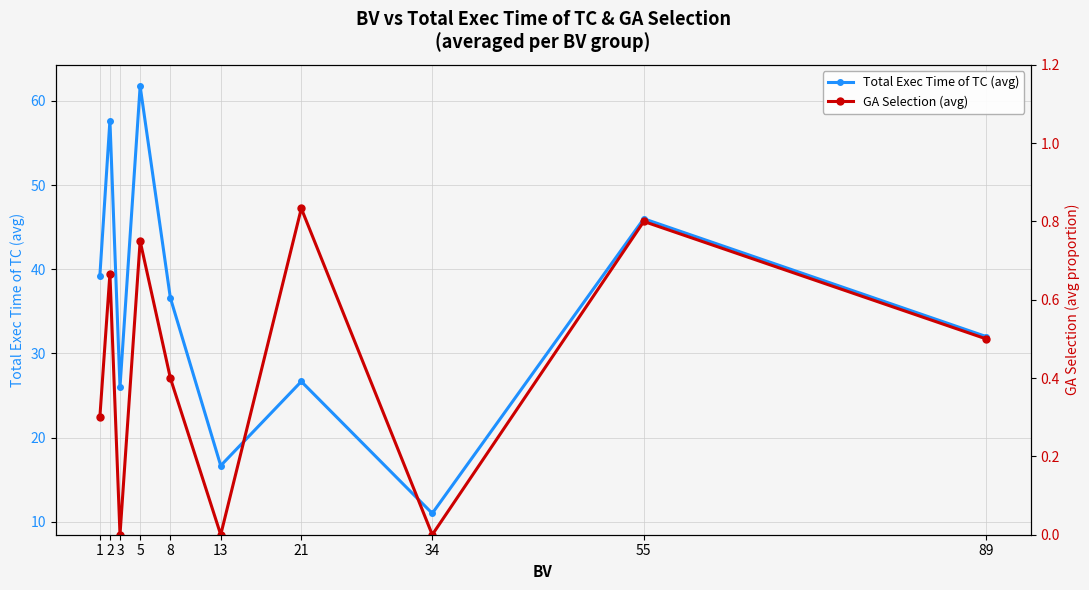

Where is the first local maximum for Total Exec Time of TC (avg)?

2